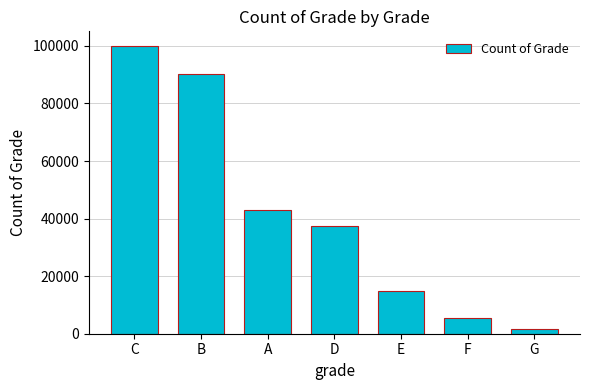

What is the smallest value displayed?

1803